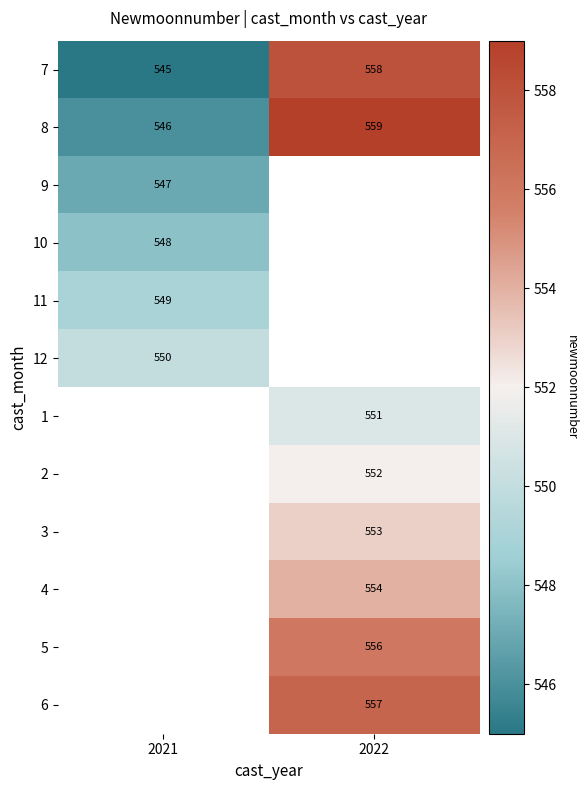

What is the sum of the 8 values at 2022 and 2021?

1105